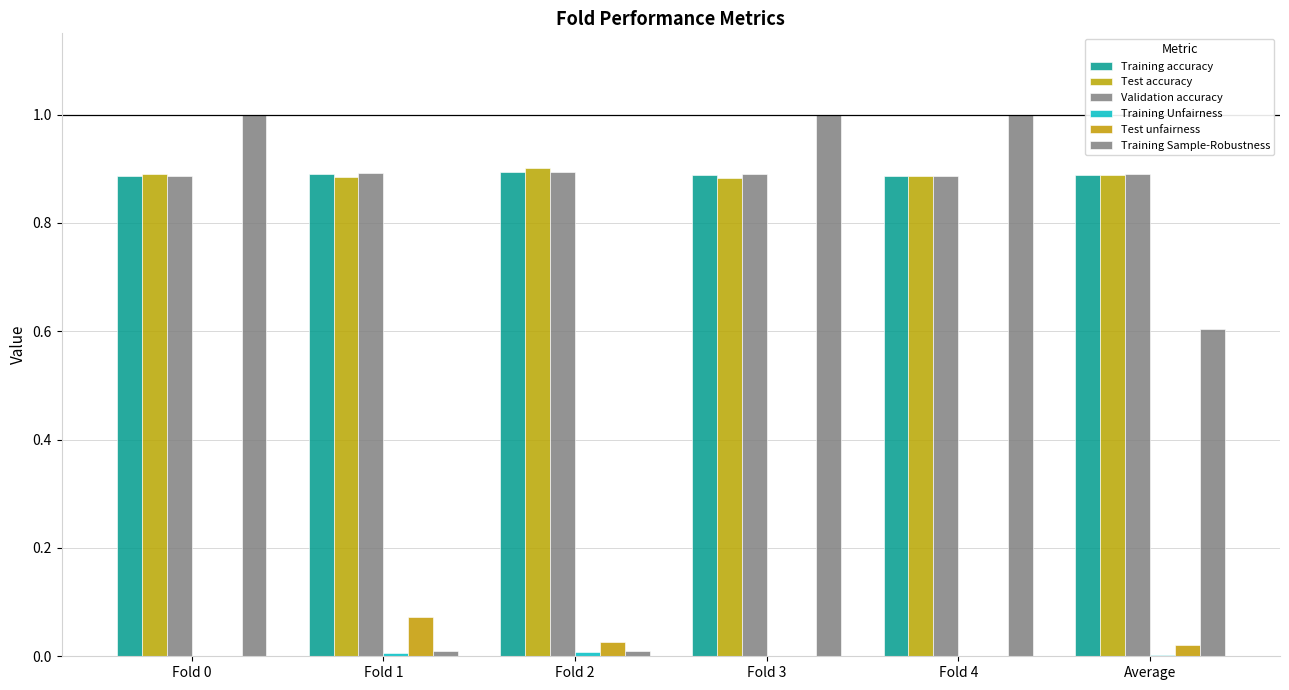

How many groups of bars are there?

6